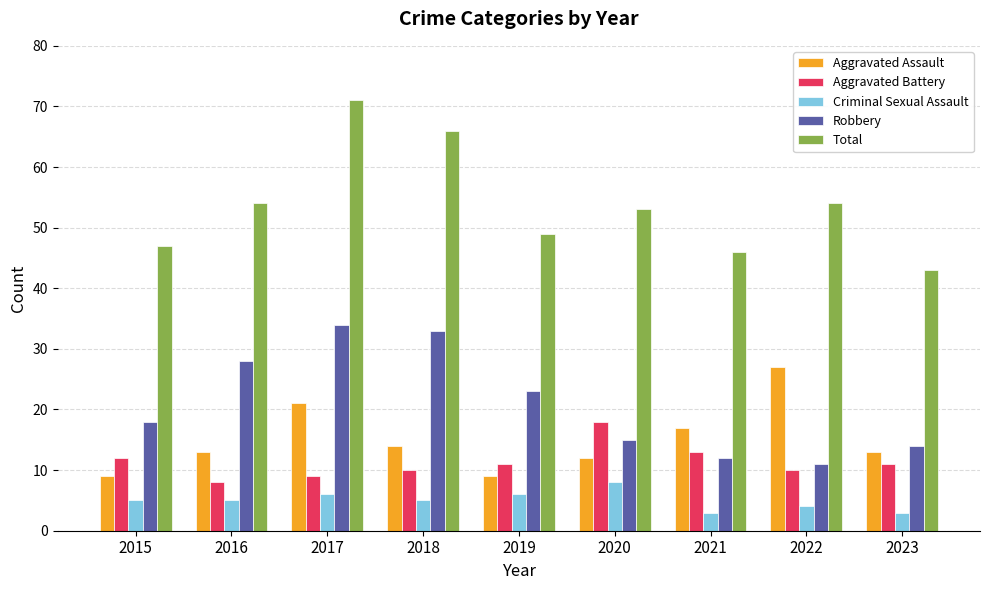

Which label corresponds to the largest value in the chart?

2017